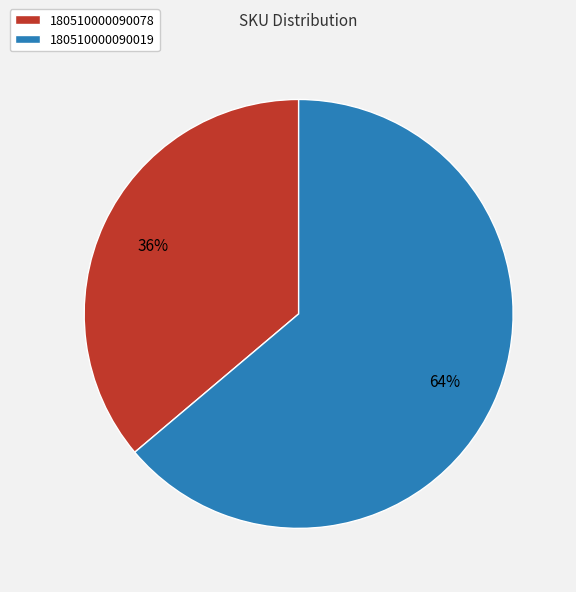

Is it true that 180510000090019 is 64% of the pie?

True